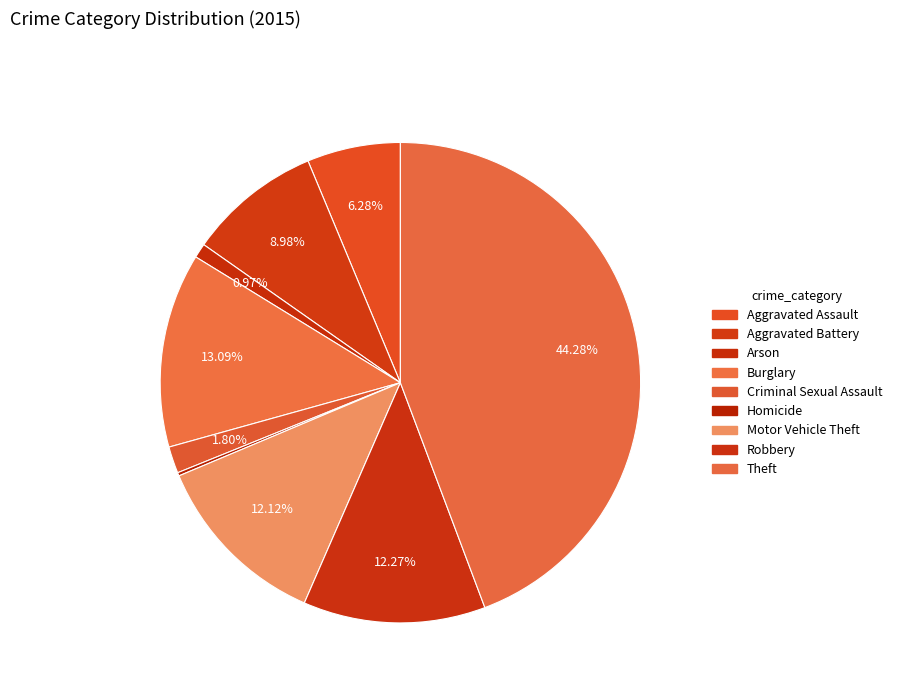

Which has a higher value, Criminal Sexual Assault or Robbery?

Robbery